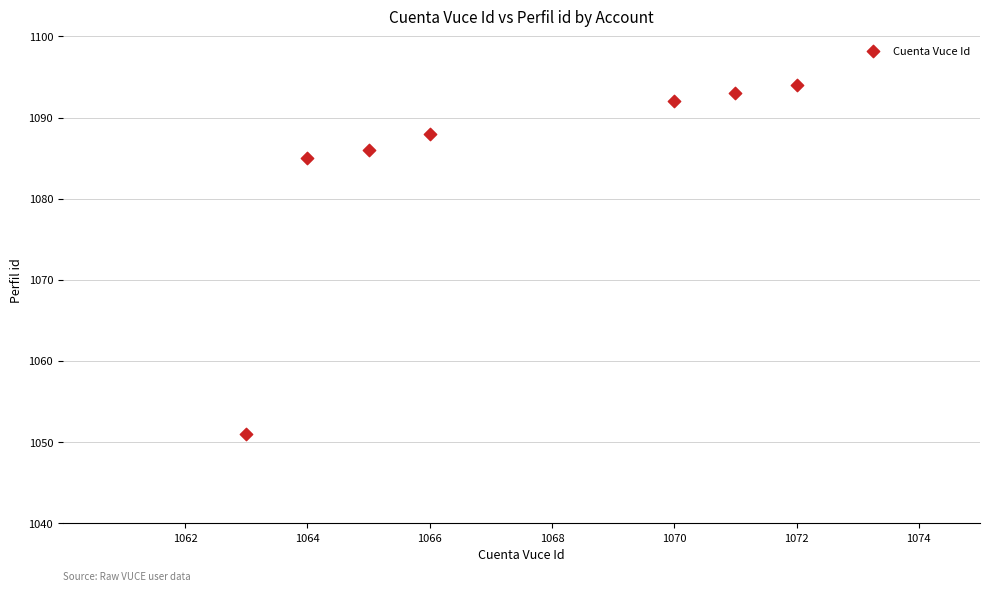

What Y value in the scatter plot is closest to 1072?

1085